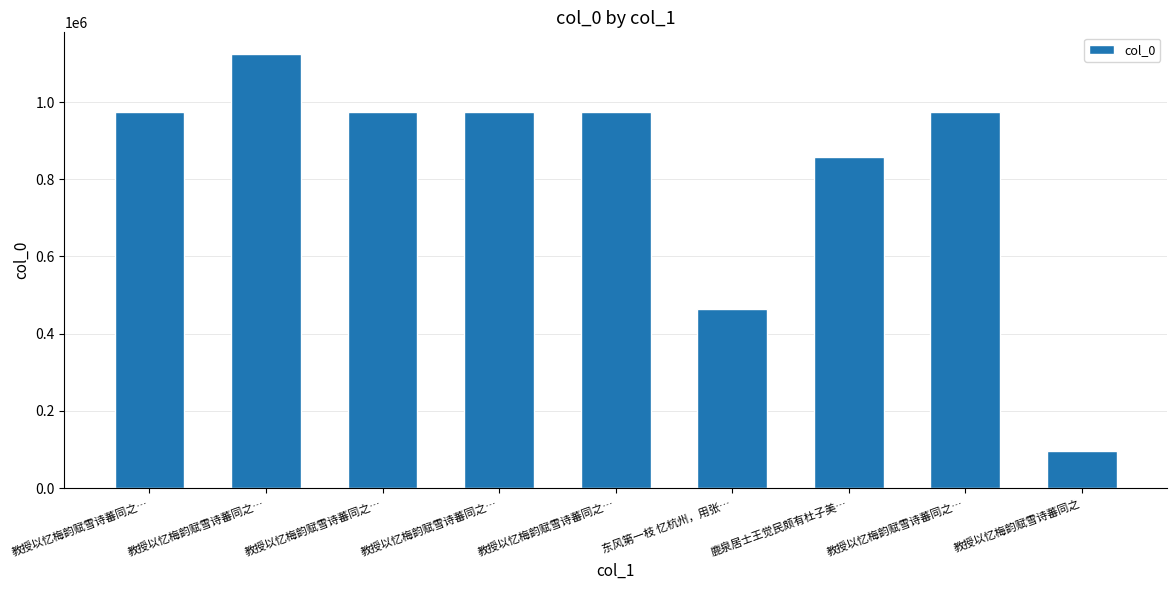

What is the average value?

823094